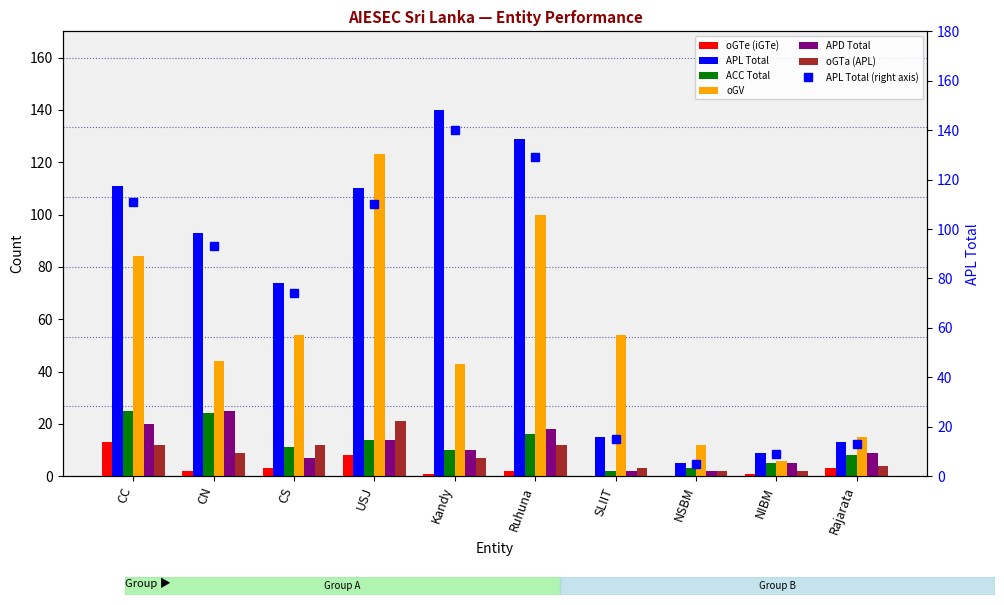

How many groups of bars are there?

10